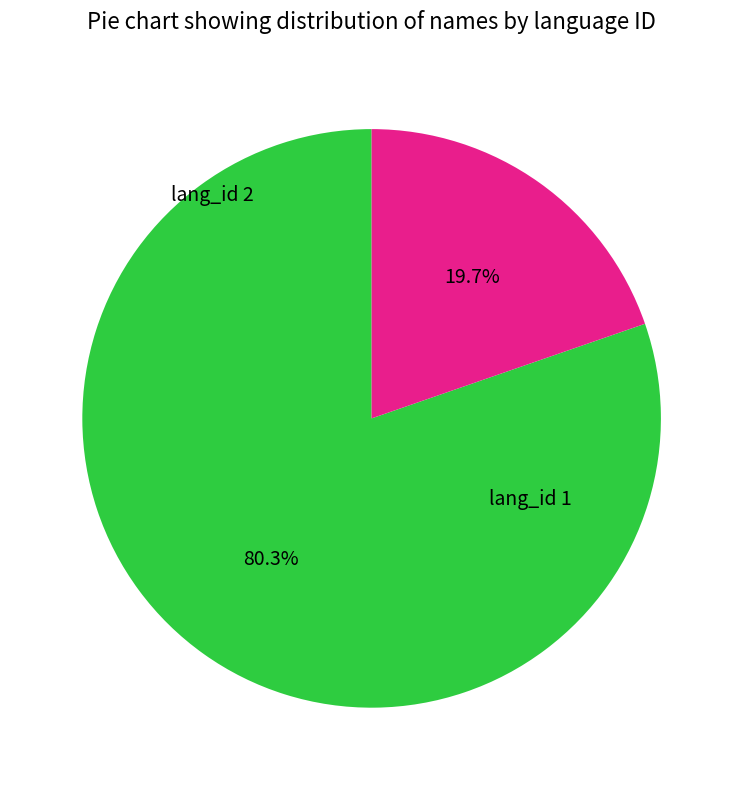

Count the number of slices in the pie.

2